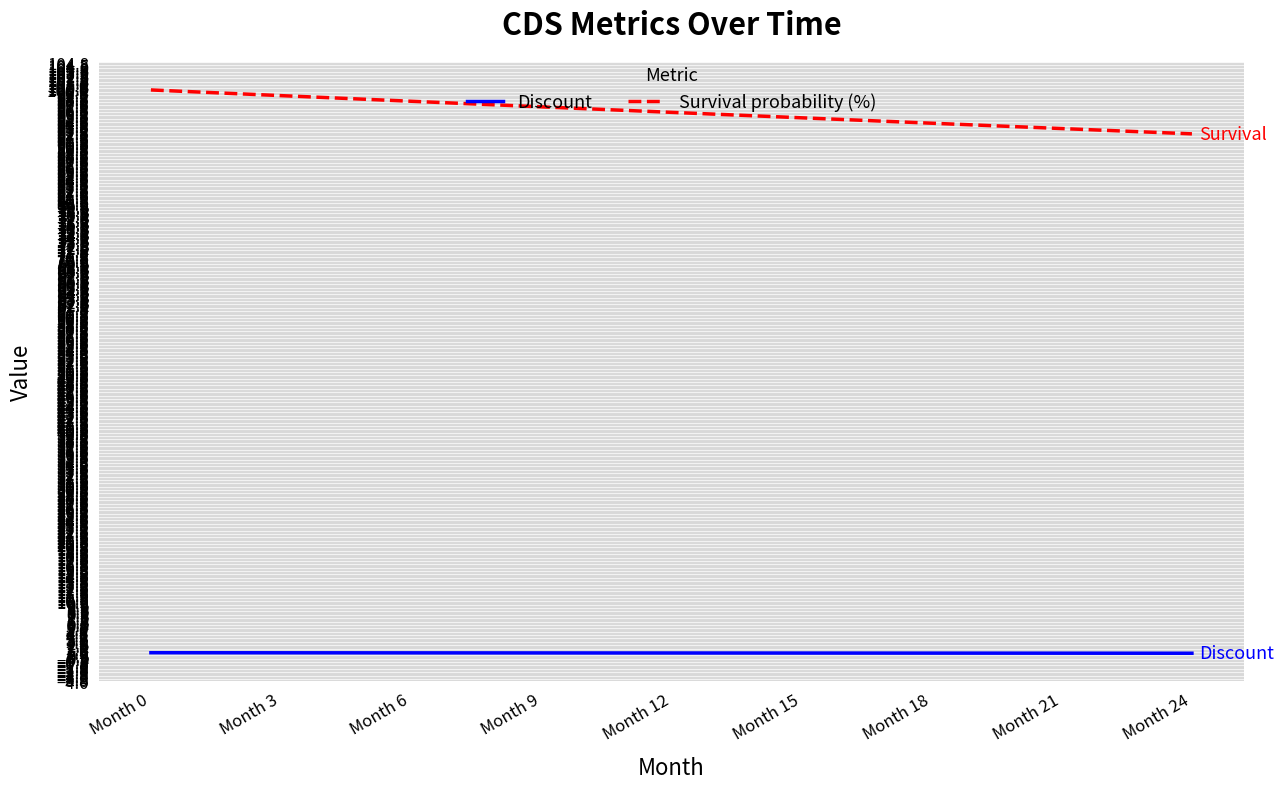

Which series has the widest spread of values?

Survival probability (%)